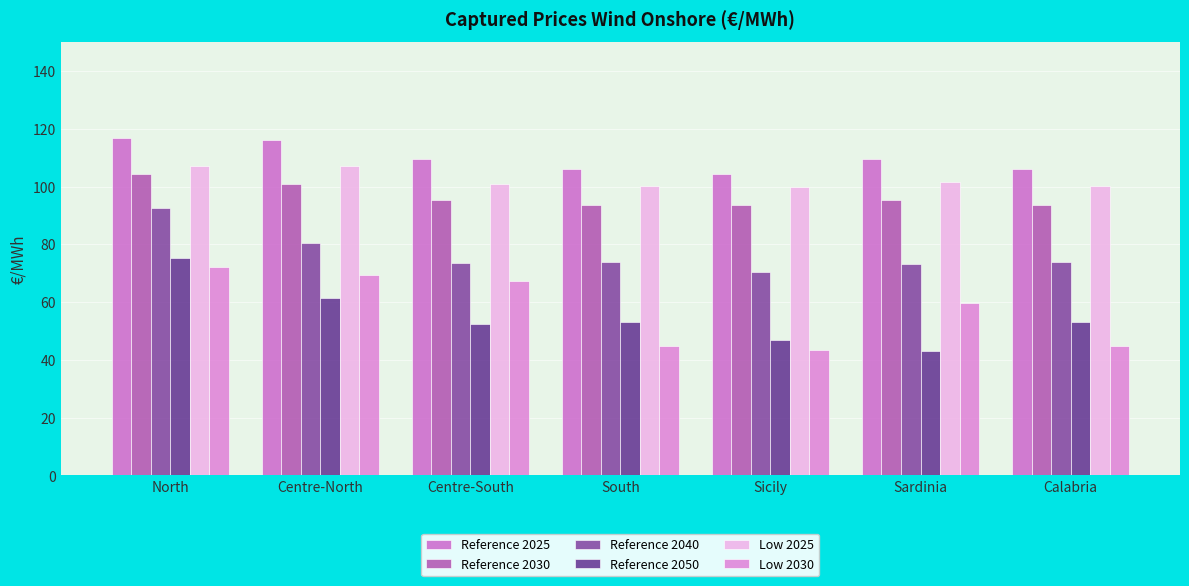

Reading left to right, extract all data points from this chart.

Reference 2025: North=116.7	Centre-North=116.3	Centre-South=109.6	South=106.0	Sicily=104.4	Sardinia=109.6	Calabria=106.0
Reference 2030: North=104.4	Centre-North=101.0	Centre-South=95.2	South=93.7	Sicily=93.6	Sardinia=95.2	Calabria=93.7
Reference 2040: North=92.4	Centre-North=80.3	Centre-South=73.4	South=74.0	Sicily=70.3	Sardinia=73.2	Calabria=74.0
Reference 2050: North=75.4	Centre-North=61.4	Centre-South=52.3	South=53.1	Sicily=46.8	Sardinia=43.0	Calabria=53.1
Low 2025: North=107.1	Centre-North=107.1	Centre-South=100.7	South=100.1	Sicily=99.8	Sardinia=101.6	Calabria=100.0
Low 2030: North=72.1	Centre-North=69.3	Centre-South=67.4	South=44.8	Sicily=43.4	Sardinia=59.8	Calabria=44.8